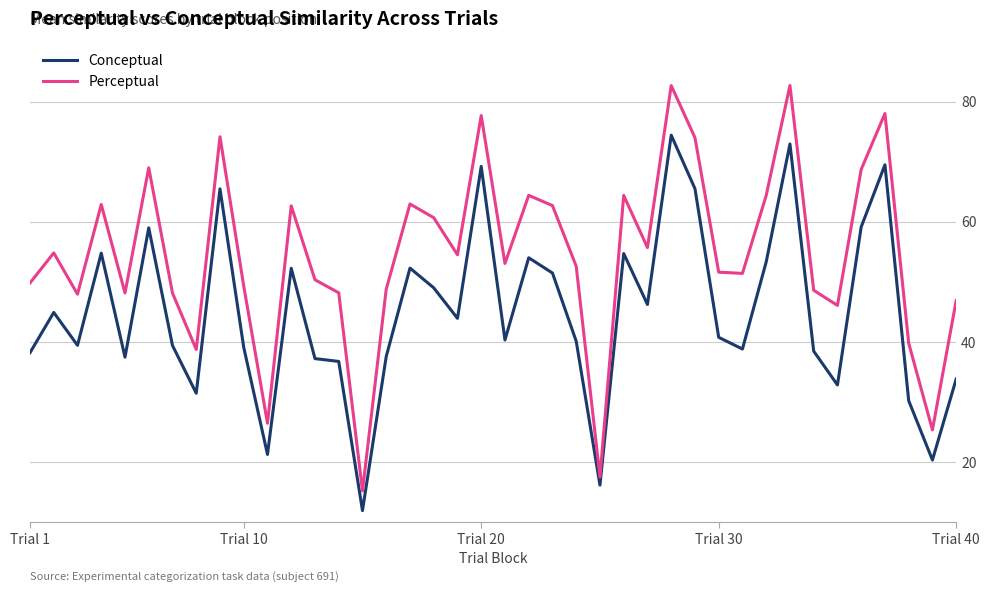

What is the difference between the maximum and minimum values in the Conceptual series?

62.5